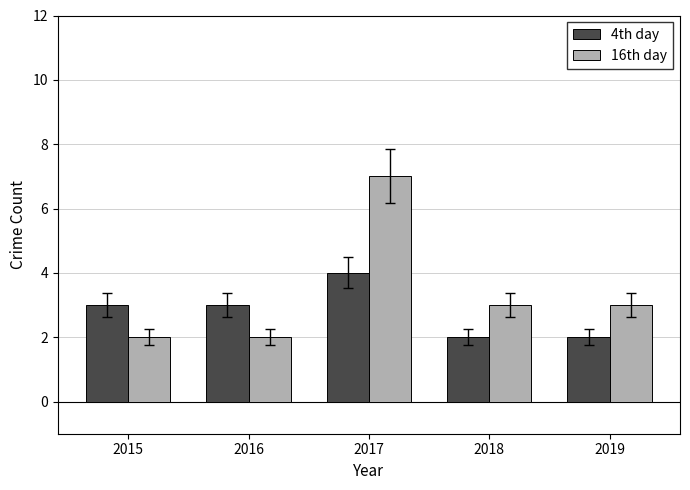

Reading left to right, what are all the values shown in this chart?

4th day: 3	3	4	2	2
16th day: 2	2	7	3	3